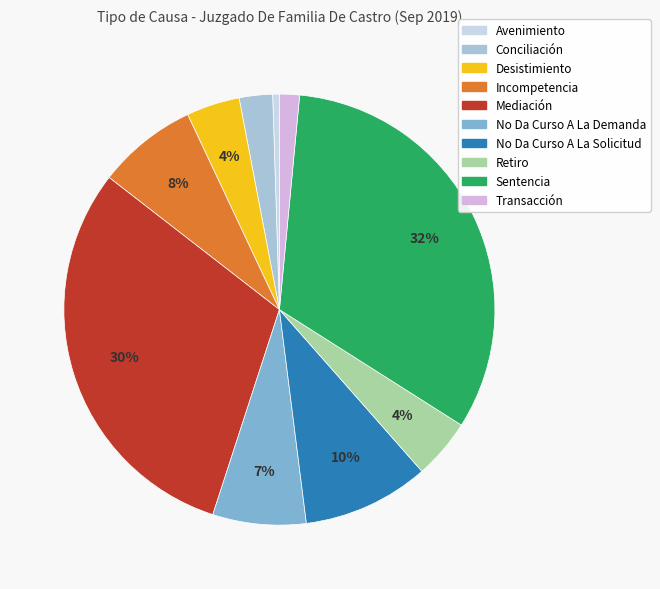

How many segments does this pie chart have?

10